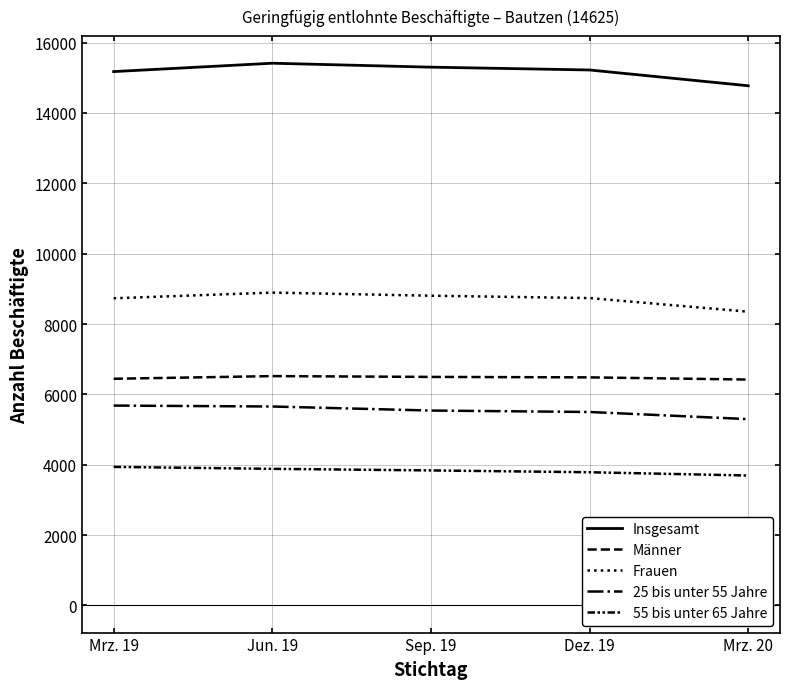

True or false: 25 bis unter 55 Jahre and 55 bis unter 65 Jahre cross at least once.

False